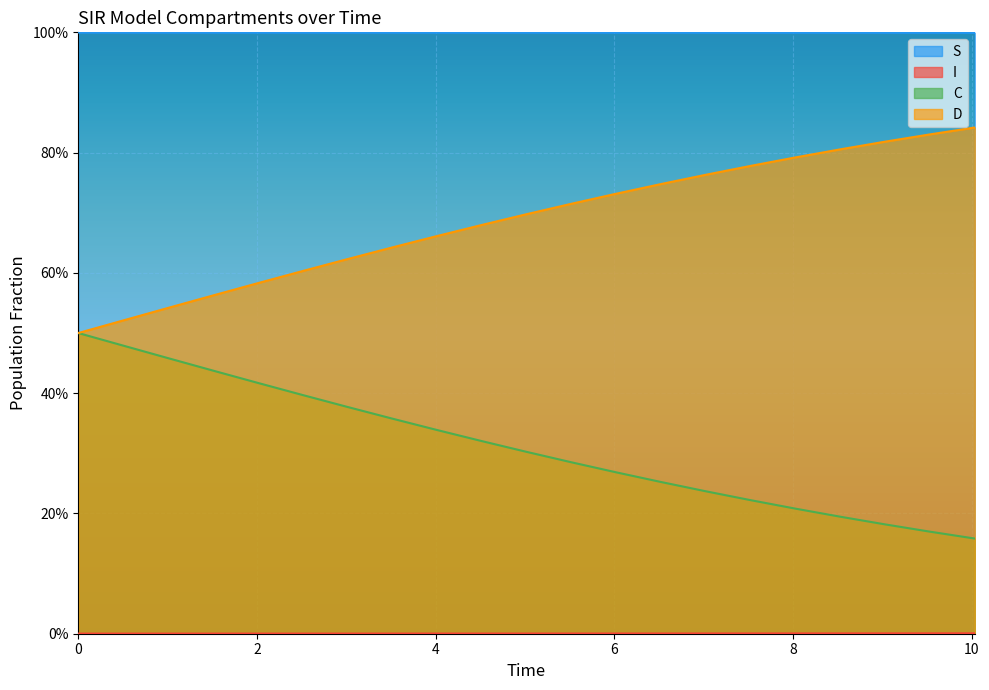

Does the chart display data point markers on the line(s)?

No